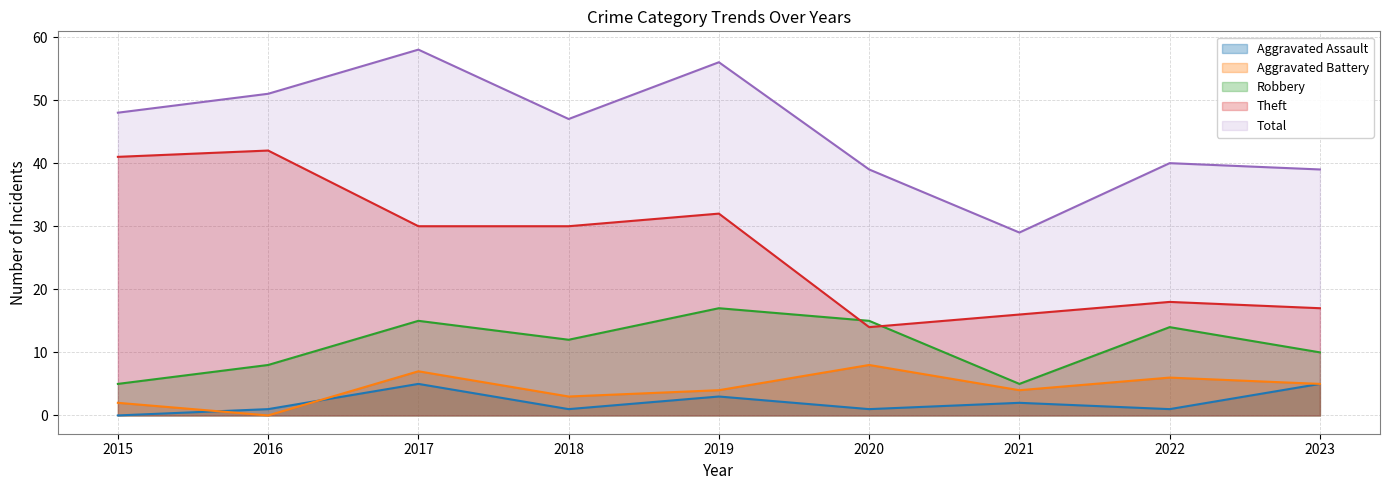

What is the spread (max minus min) of values at 2015?

48